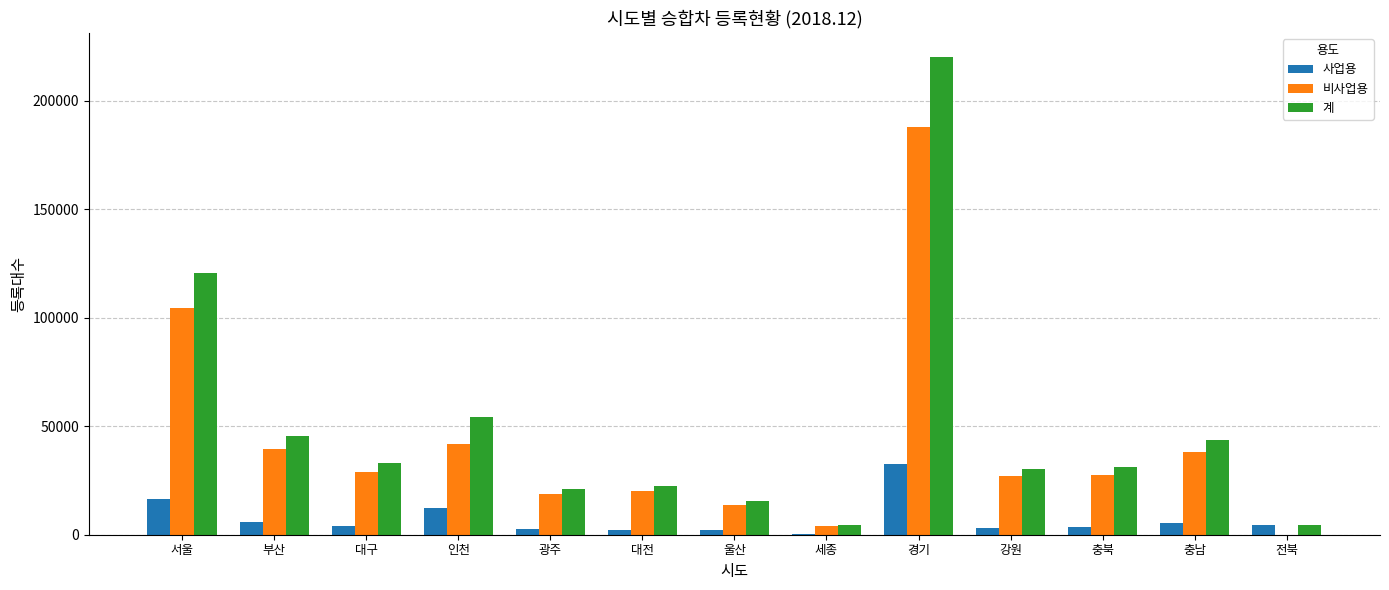

Which series has the largest range (max minus min)?

계